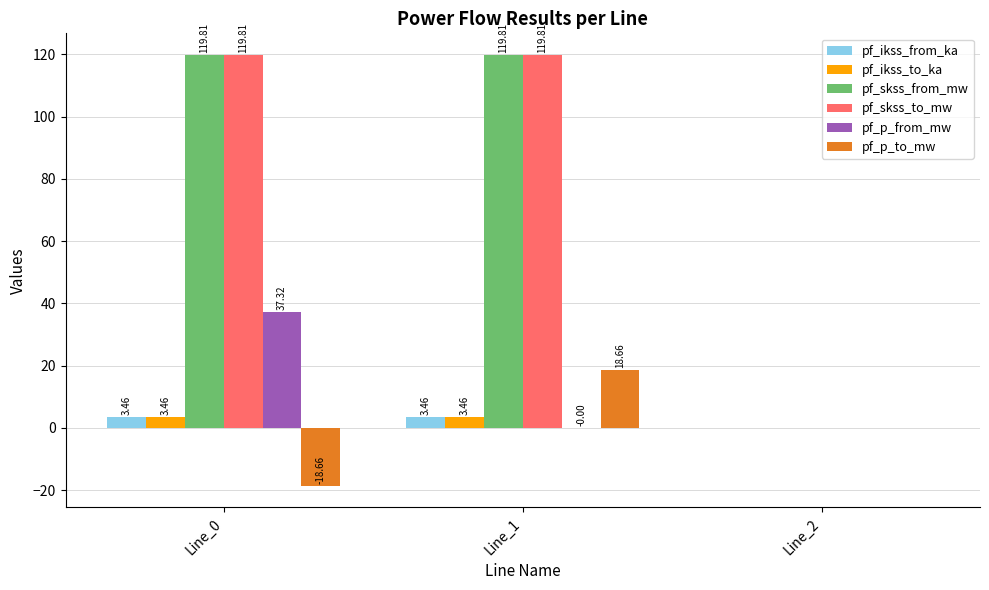

What is the total value across all series at Line_0?

265.2